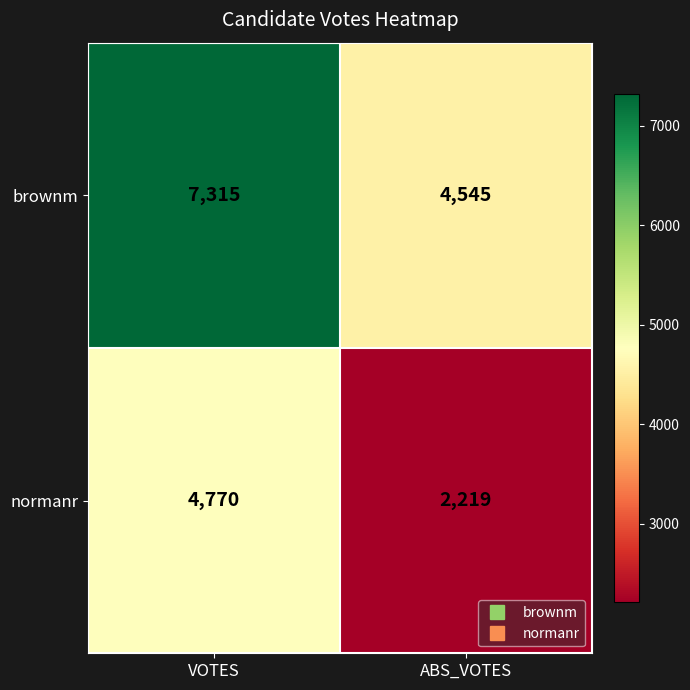

True or false: normanr has a value of 3187 at ABS_VOTES.

False